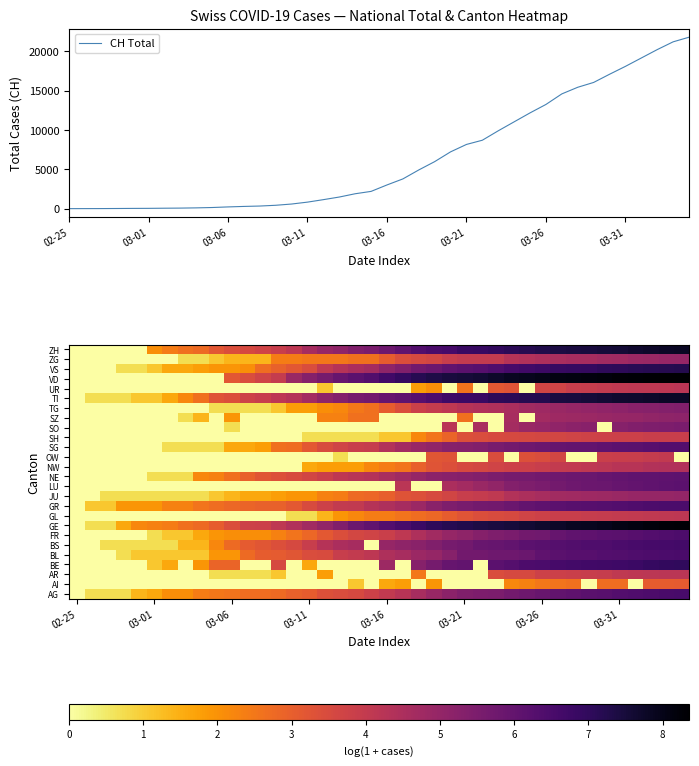

What is the highest value of the CH Total series?

21815